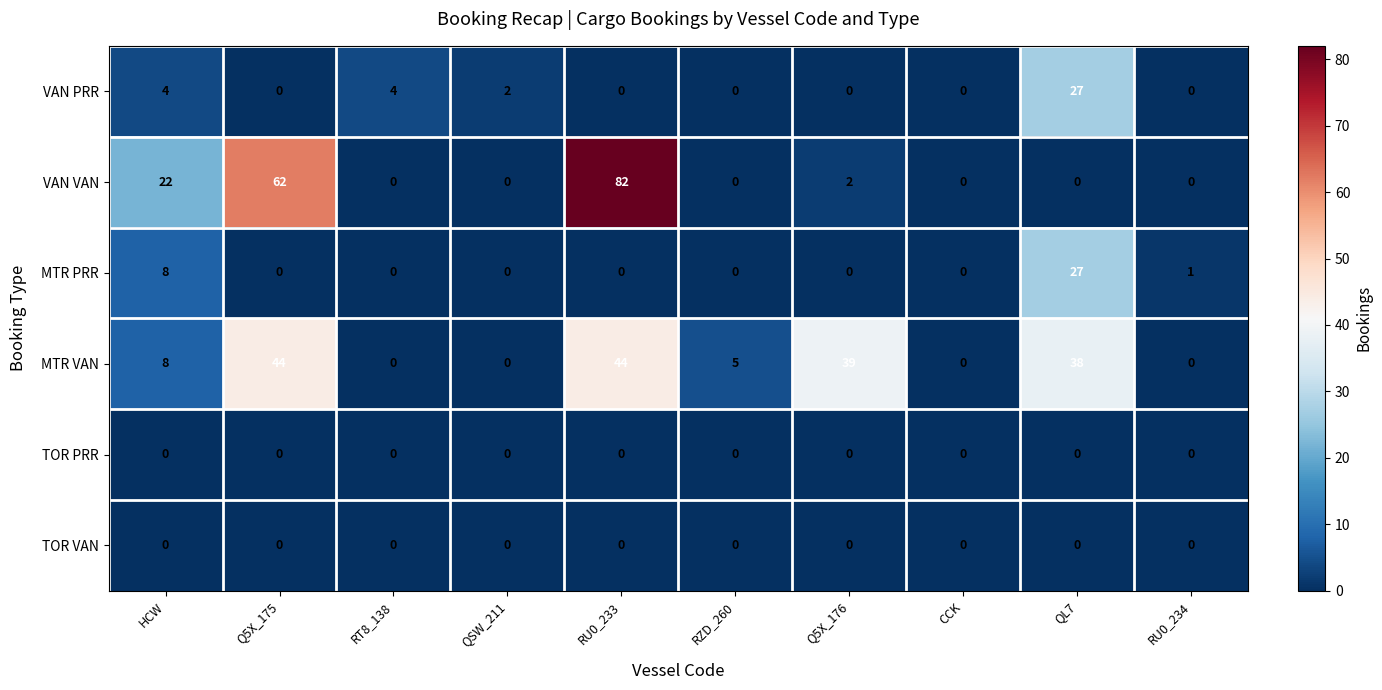

At which category is the sum across all series the highest?

RU0_233